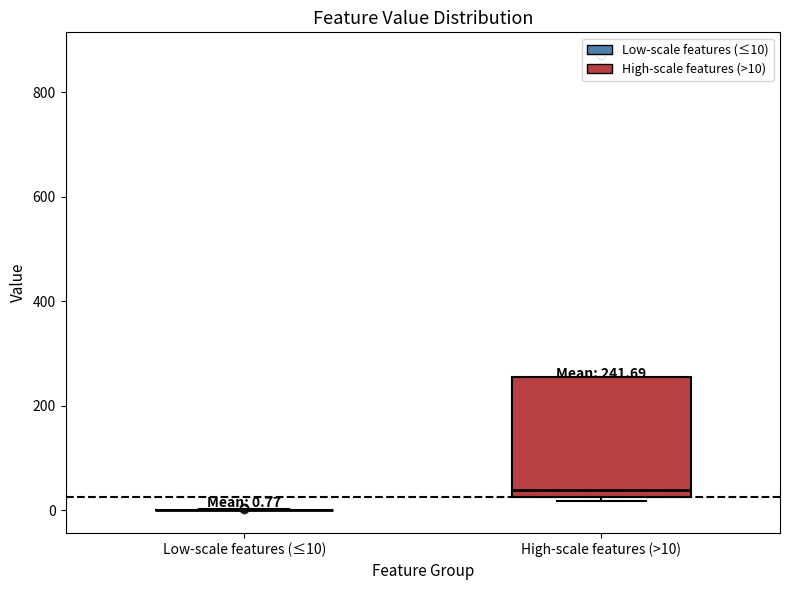

Which box is the tallest, from its lower edge to its upper edge?

High-scale features (>10)